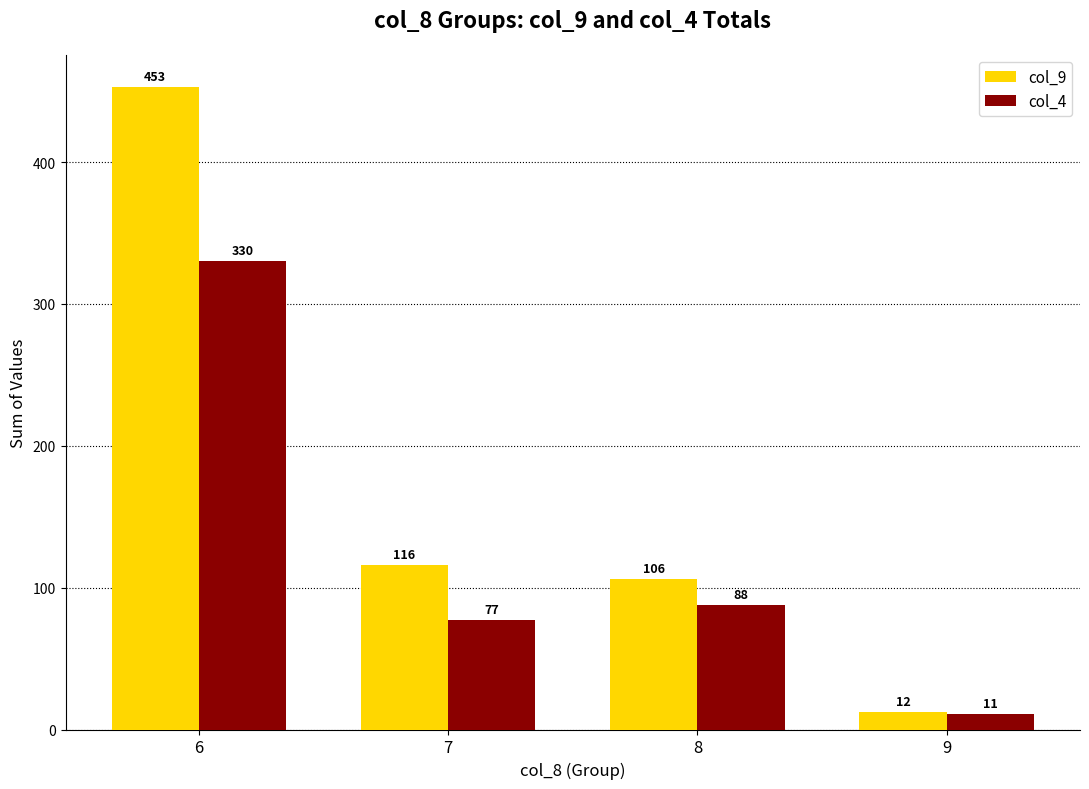

Which series has the widest spread of values?

col_9